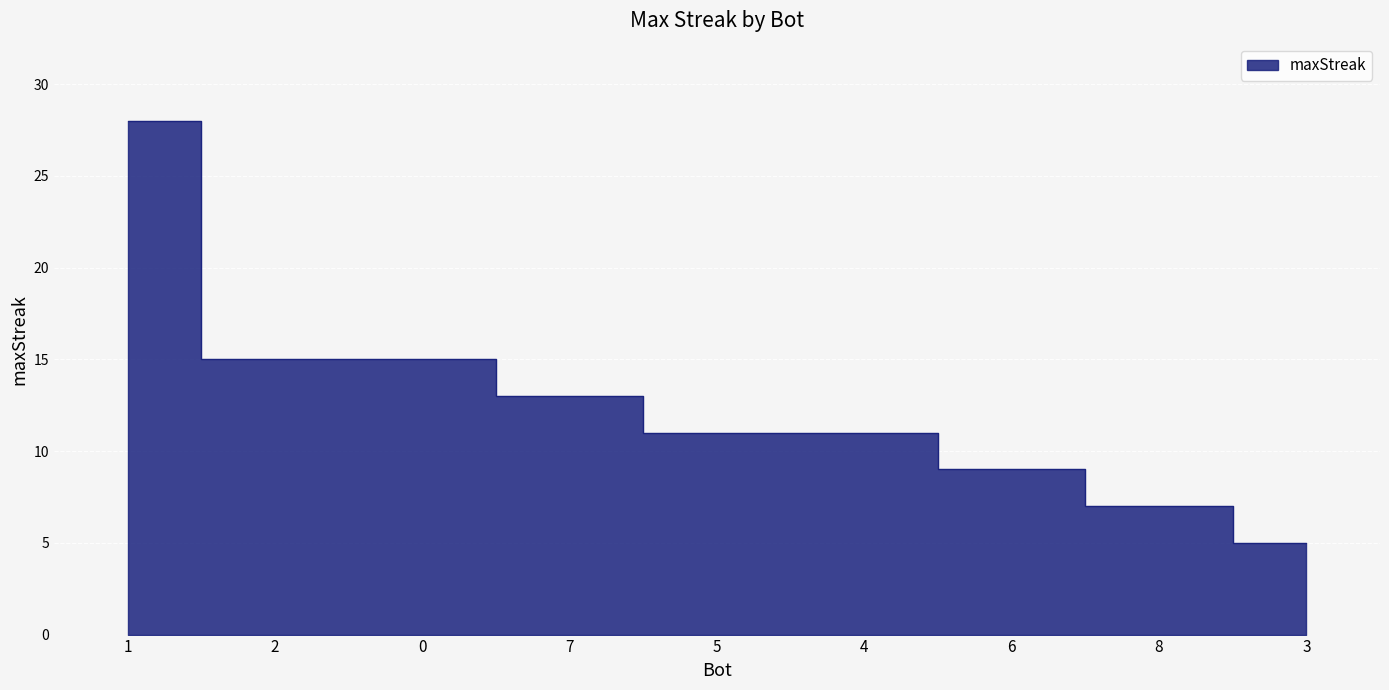

What is the label of the 4th point from the right?

4